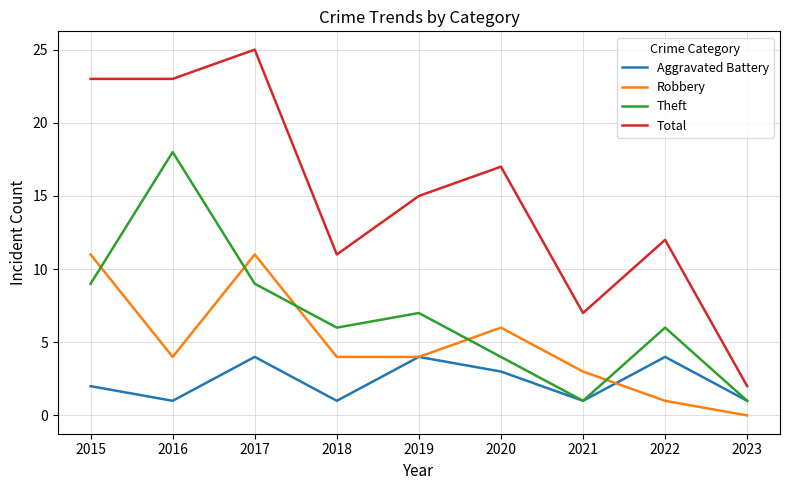

Which category has the highest value across all series?

2017